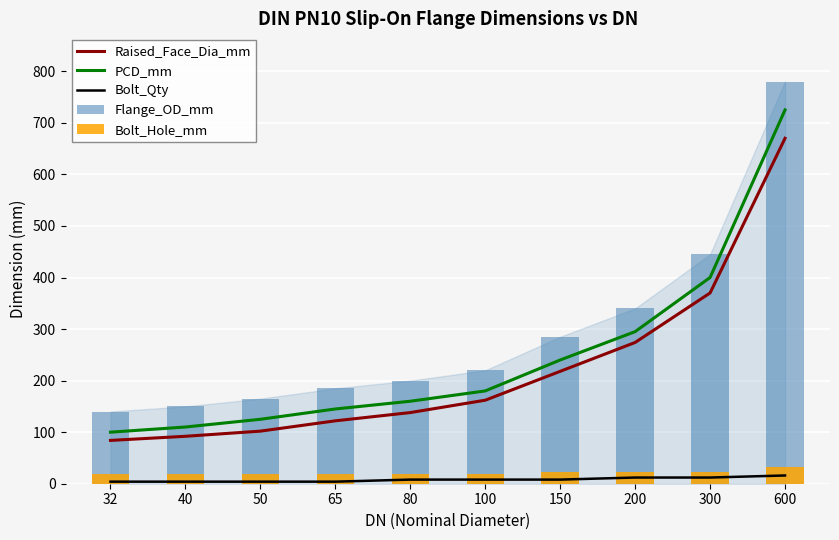

What is the lowest value of the Bolt_Qty series?

4